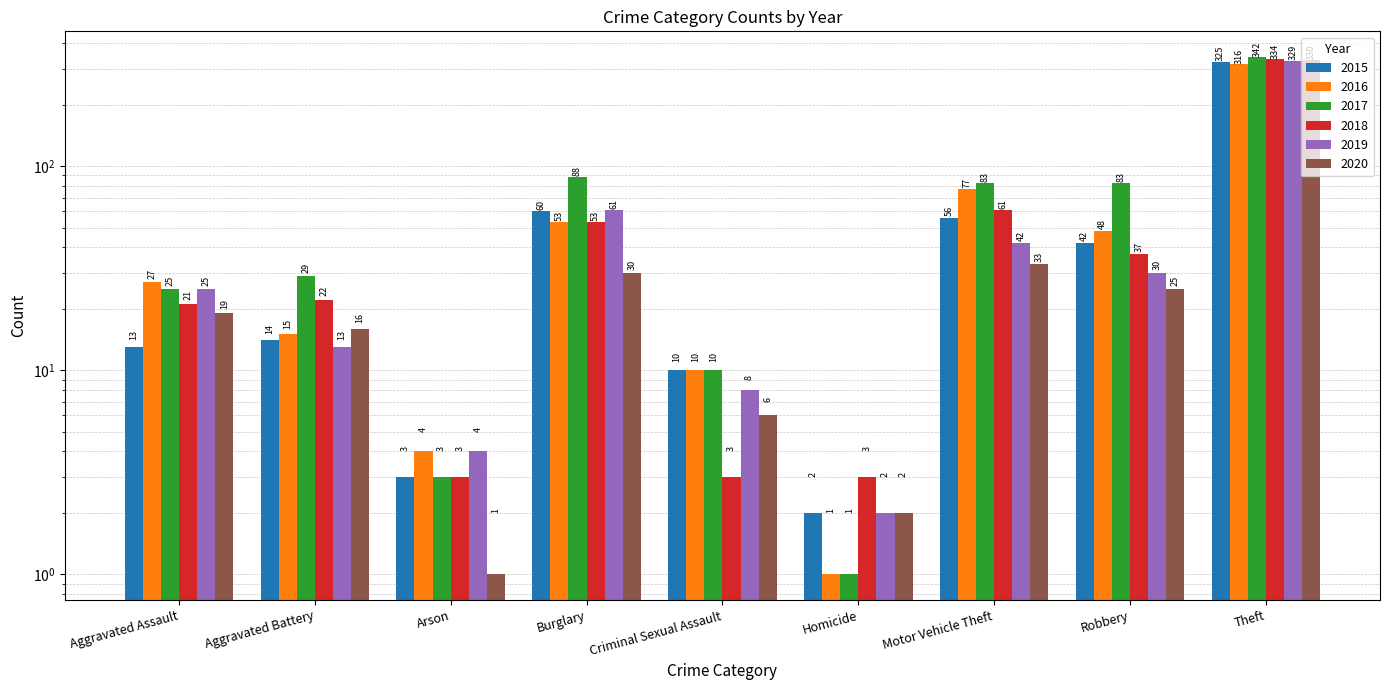

Is the value of 2020 at Burglary greater than the value of 2019 at Aggravated Assault?

Yes